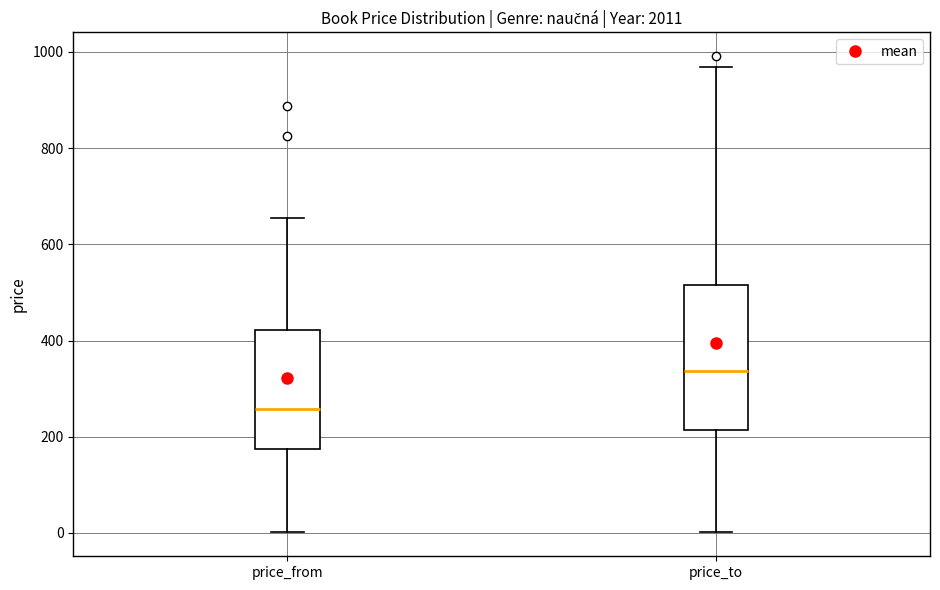

Which box is the tallest, from its lower edge to its upper edge?

price_to